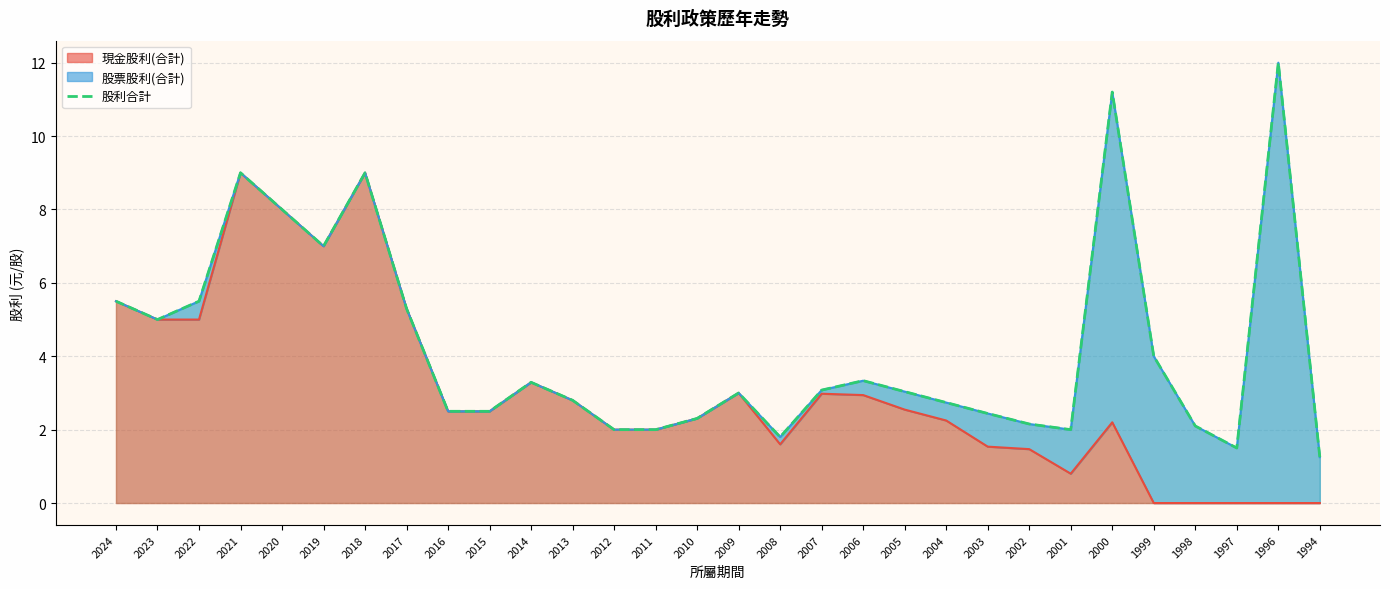

How many interior local valleys (lower than both neighbors) does the data have?

5